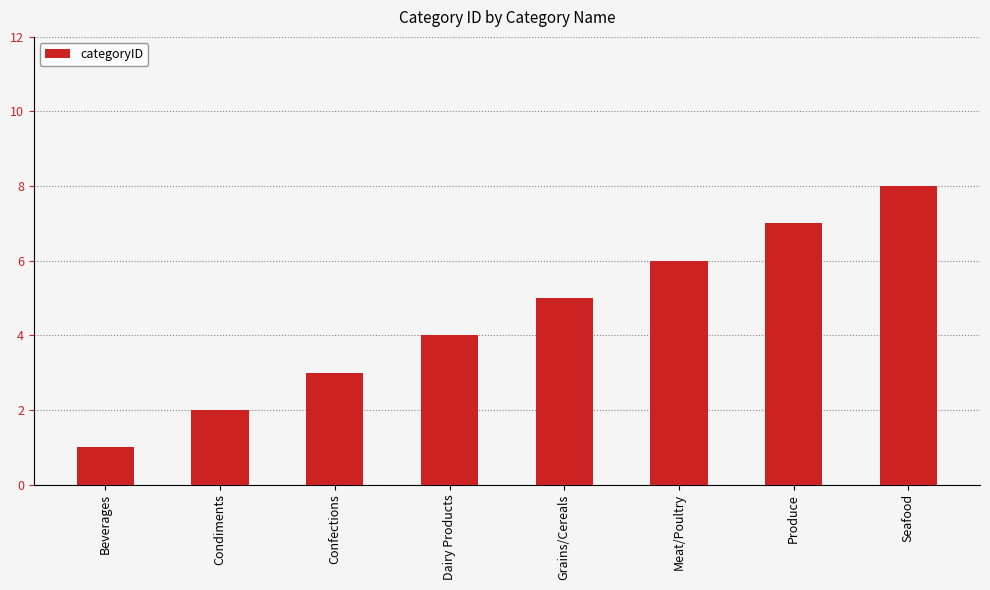

List the labels in order of value, largest first.

Seafood, Produce, Meat/Poultry, Grains/Cereals, Dairy Products, Confections, Condiments, Beverages